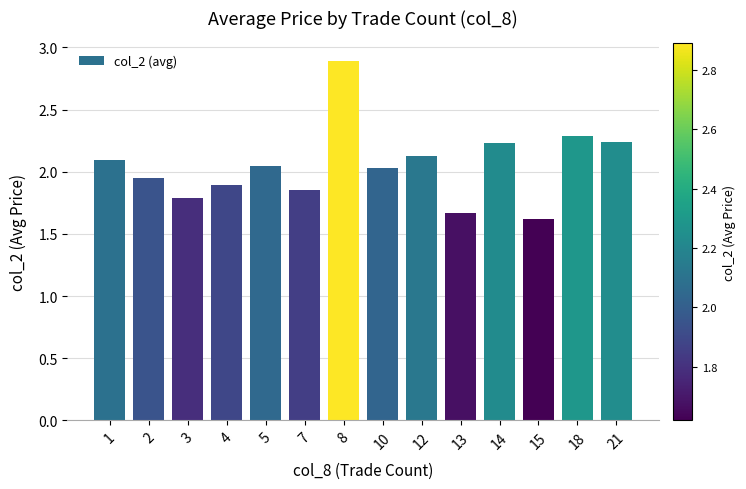

What is the difference between the maximum and minimum values?

1.3